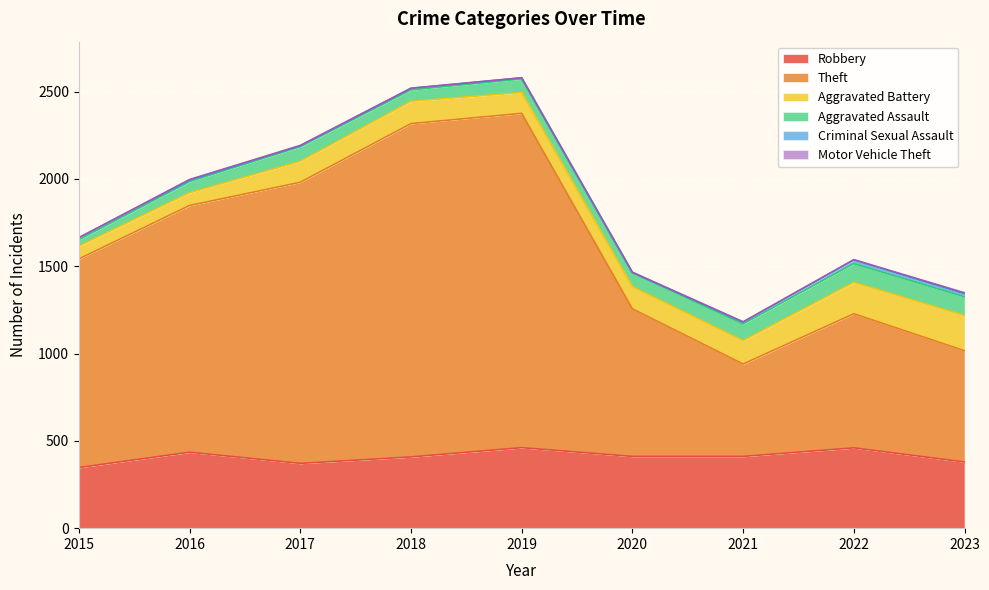

At which label does Criminal Sexual Assault reach its minimum?

2020